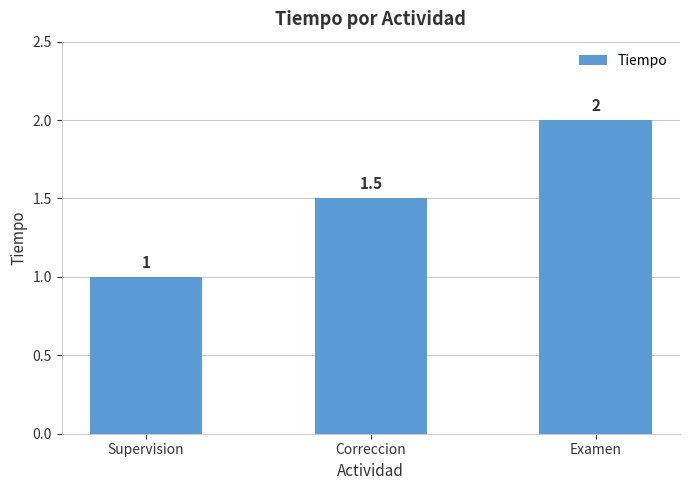

What is the average value?

1.5